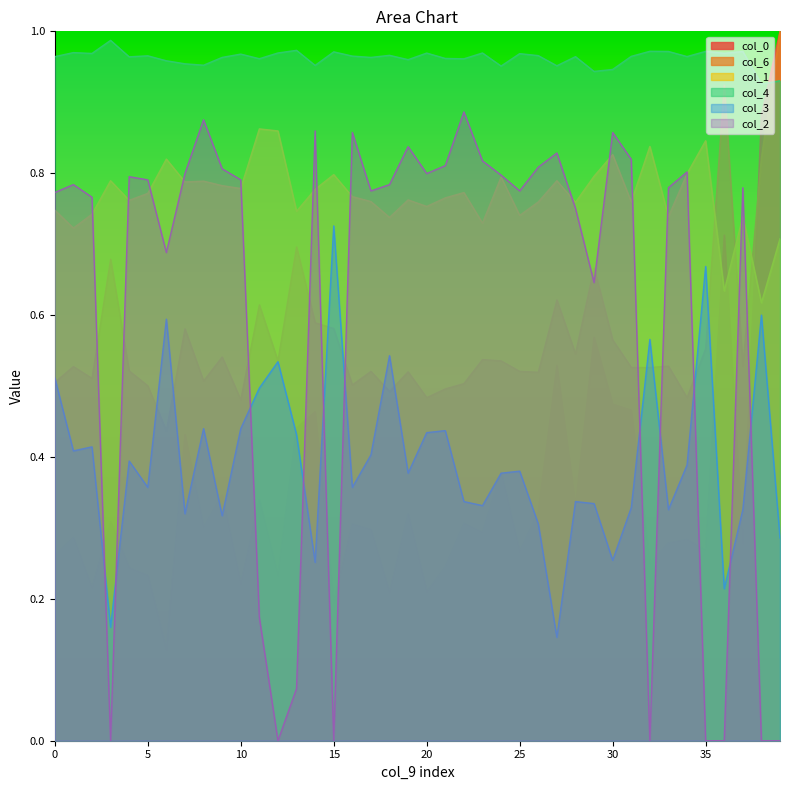

True or false: col_3 has more than 1 interior local peaks.

True